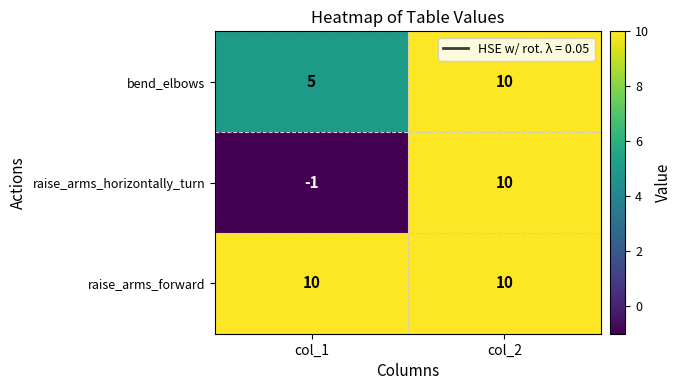

Count the number of data series in this chart.

3